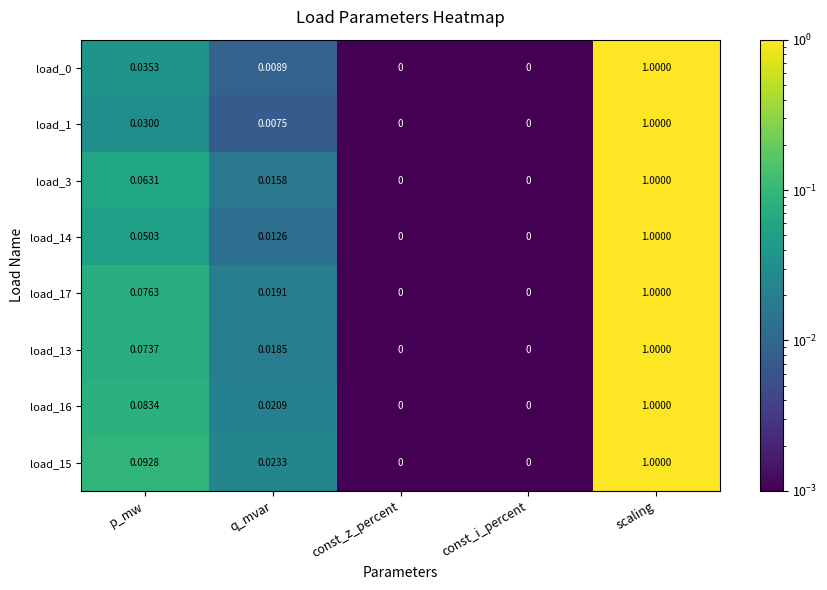

How many series are shown in this chart?

8